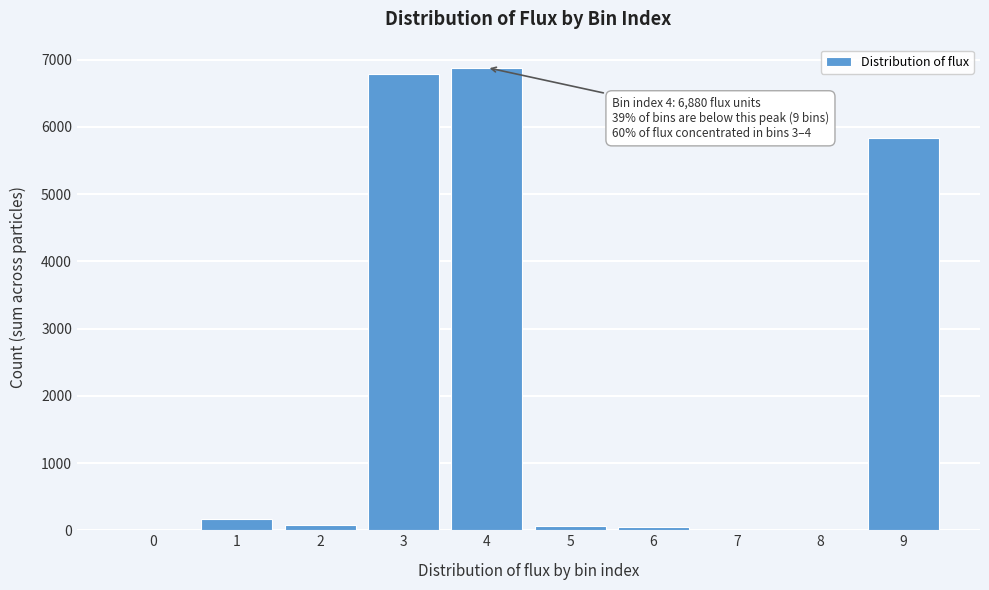

Is it true that the value at 3 is 6784?

True